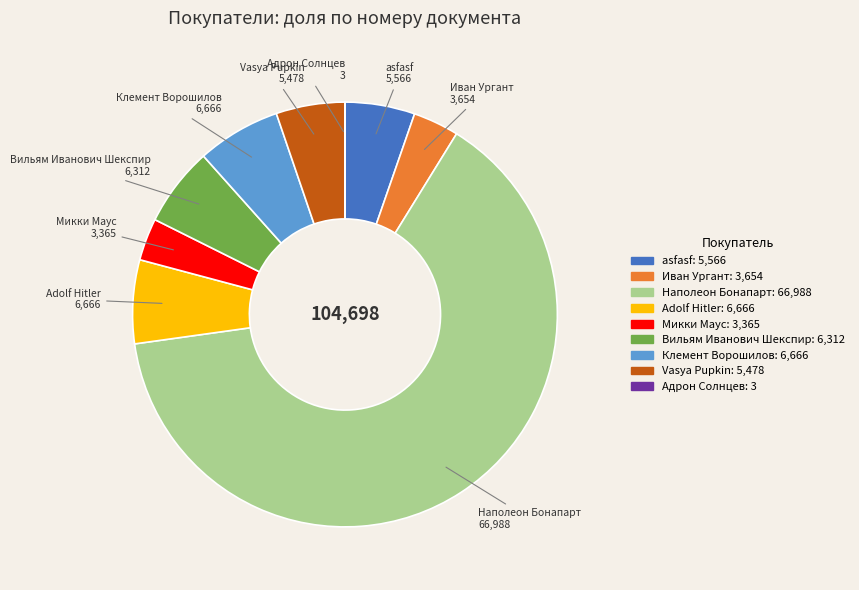

Do Vasya Pupkin and Наполеон Бонапарт together represent more than half of the pie?

Yes